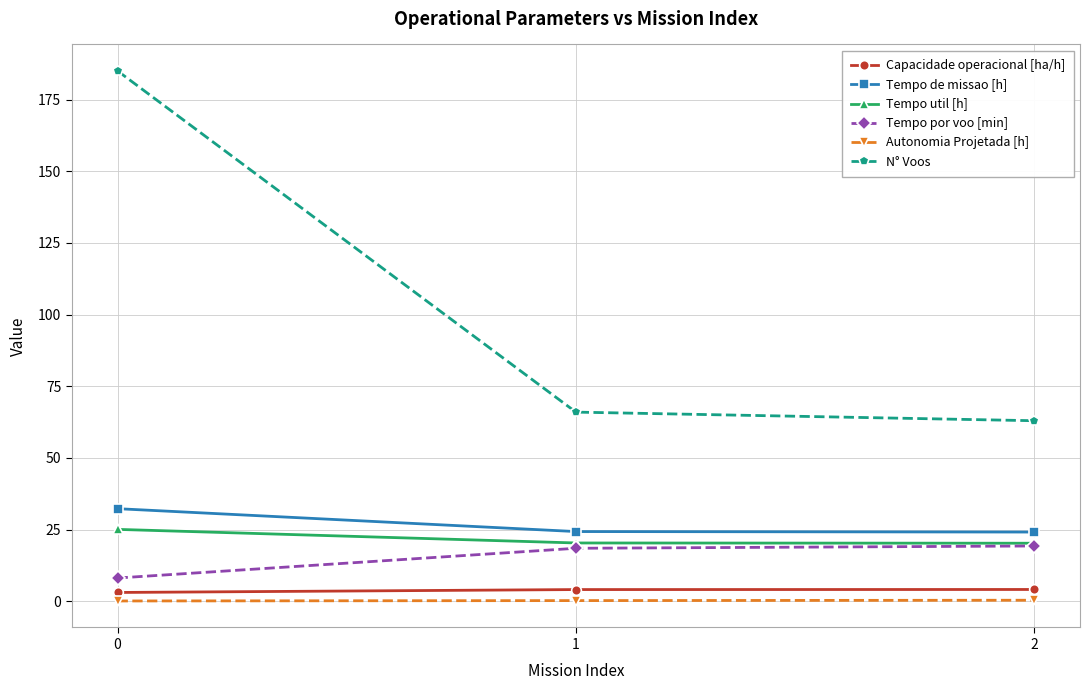

How many lines are shown in the chart?

6